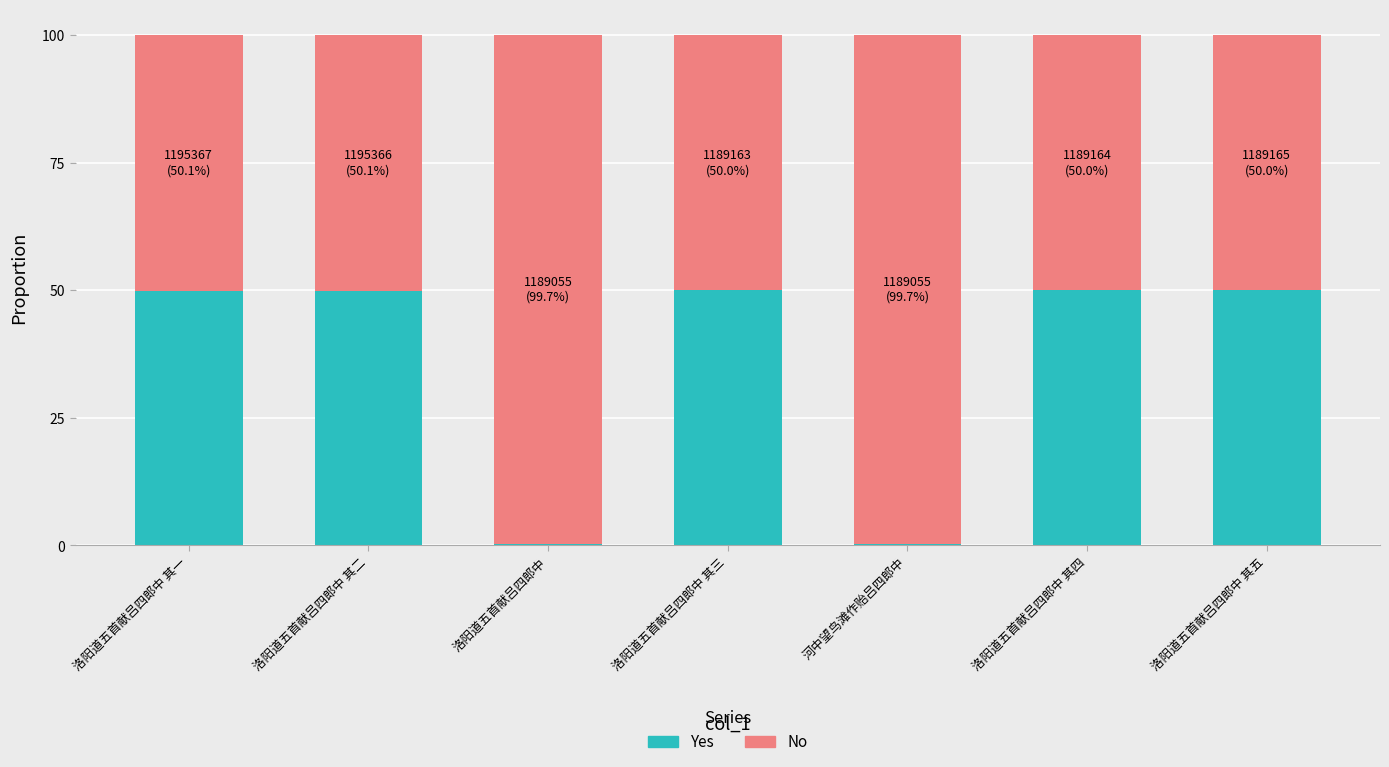

What is the average value of the Yes series?

35.8